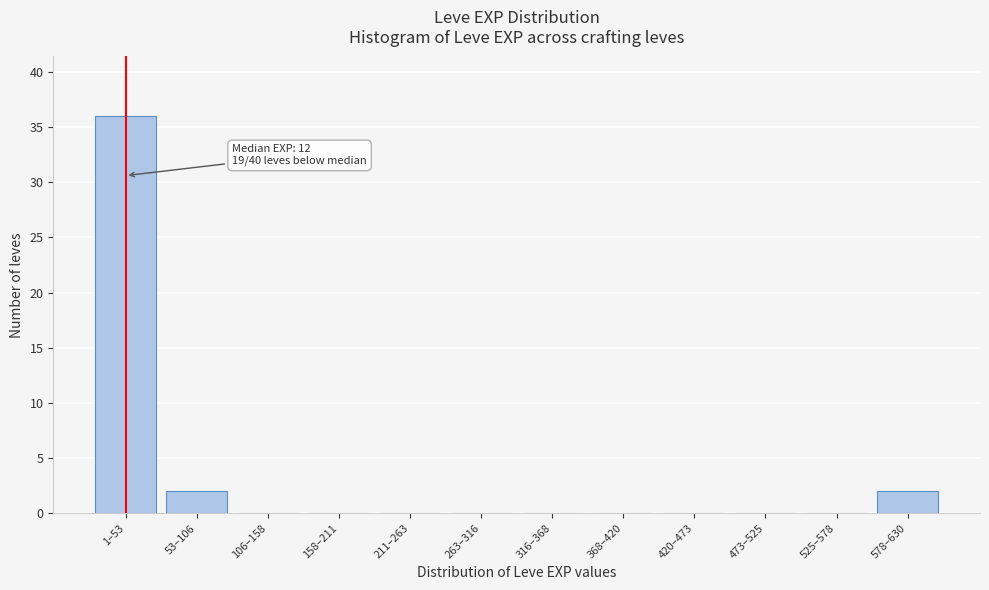

Reading left to right, what are all the values shown in this chart?

1–53=36	53–106=2	106–158=0	158–211=0	211–263=0	263–316=0	316–368=0	368–420=0	420–473=0	473–525=0	525–578=0	578–630=2